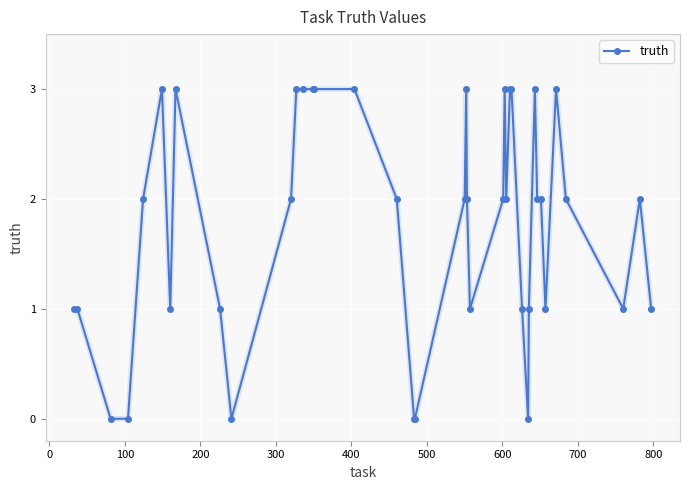

True or false: there are more than 1 points higher than both neighbors.

True